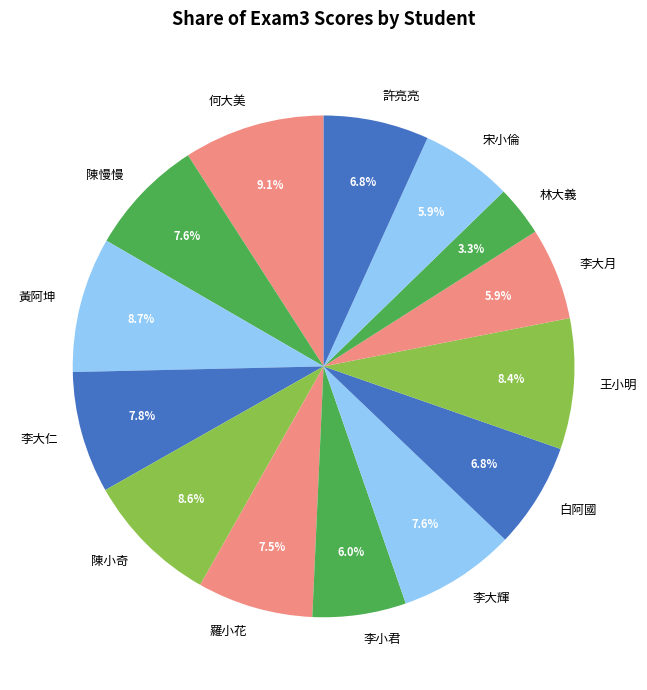

Which slice is the smallest?

林大義